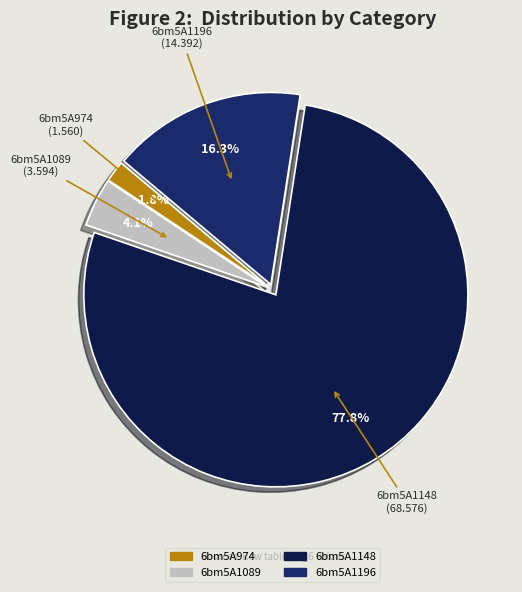

To the nearest percent, what percentage of the pie is 6bm5A1089?

4%